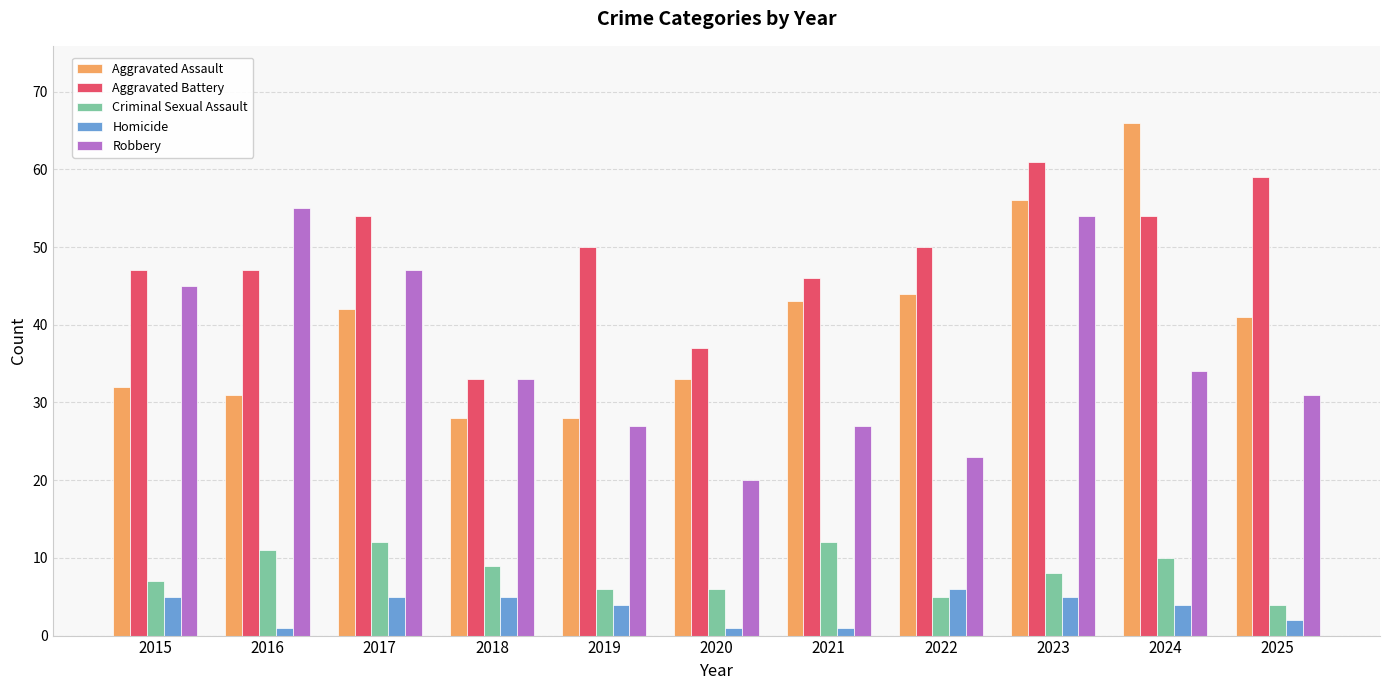

True or false: Aggravated Battery has a value of 54 at 2024.

True